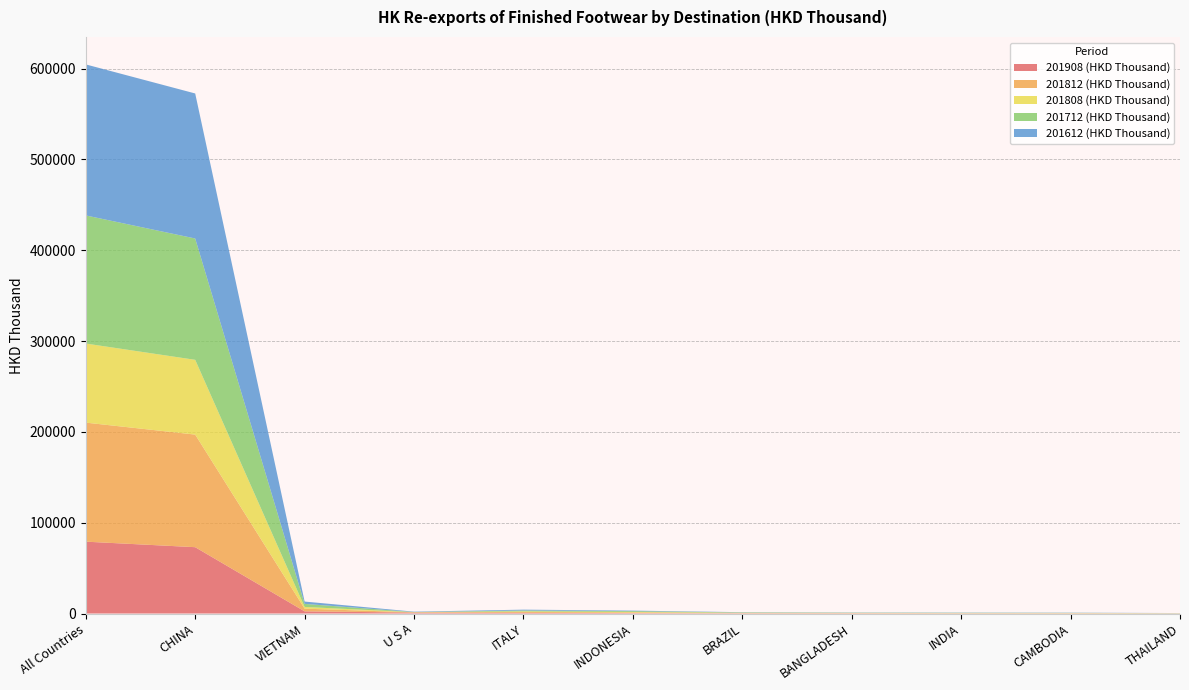

Reading right to left, extract all data points from this chart.

201908 (HKD Thousand): THAILAND=63.0	CAMBODIA=163.1	INDIA=182.0	BANGLADESH=226.9	BRAZIL=256.8	INDONESIA=470.8	ITALY=806.9	U S A=1019.2	VIETNAM=2402.3	CHINA=73052.7	All Countries=79129.4
201812 (HKD Thousand): THAILAND=161.4	CAMBODIA=211.1	INDIA=195.9	BANGLADESH=276.2	BRAZIL=350.6	INDONESIA=752.4	ITALY=945.8	U S A=273.8	VIETNAM=2965.0	CHINA=123970.0	All Countries=131077.1
201808 (HKD Thousand): THAILAND=106.6	CAMBODIA=147.0	INDIA=127.7	BANGLADESH=179.9	BRAZIL=263.8	INDONESIA=527.8	ITALY=644.8	U S A=178.2	VIETNAM=1887.1	CHINA=82314.9	All Countries=87076.8
201712 (HKD Thousand): THAILAND=99.1	CAMBODIA=207.8	INDIA=307.3	BANGLADESH=234.6	BRAZIL=339.5	INDONESIA=899.6	ITALY=919.4	U S A=170.0	VIETNAM=3351.6	CHINA=133603.2	All Countries=141058.8
201612 (HKD Thousand): THAILAND=101.6	CAMBODIA=233.5	INDIA=236.3	BANGLADESH=232.9	BRAZIL=267.2	INDONESIA=556.7	ITALY=956.2	U S A=409.9	VIETNAM=2568.1	CHINA=159676.2	All Countries=166272.4